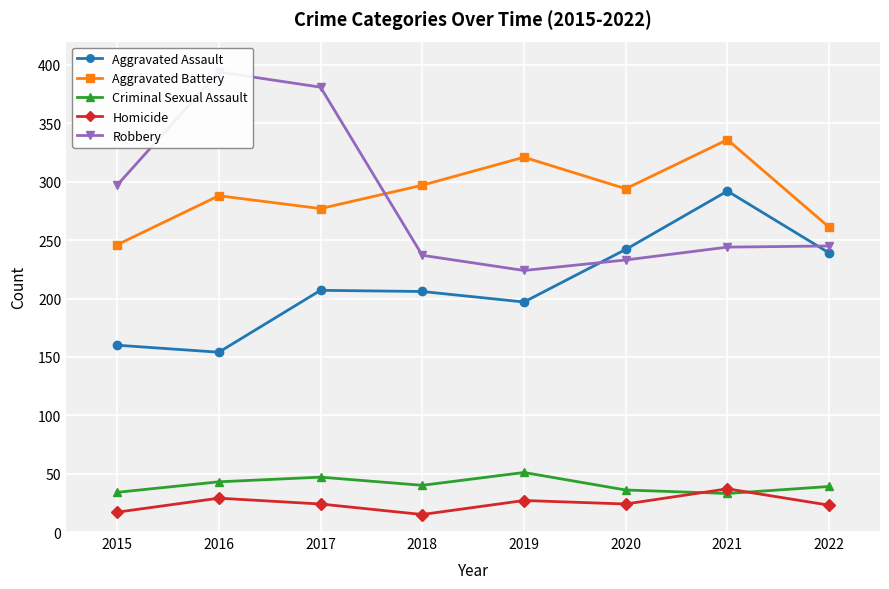

Rank the series at 2019 from lowest to highest value.

Homicide, Criminal Sexual Assault, Aggravated Assault, Robbery, Aggravated Battery